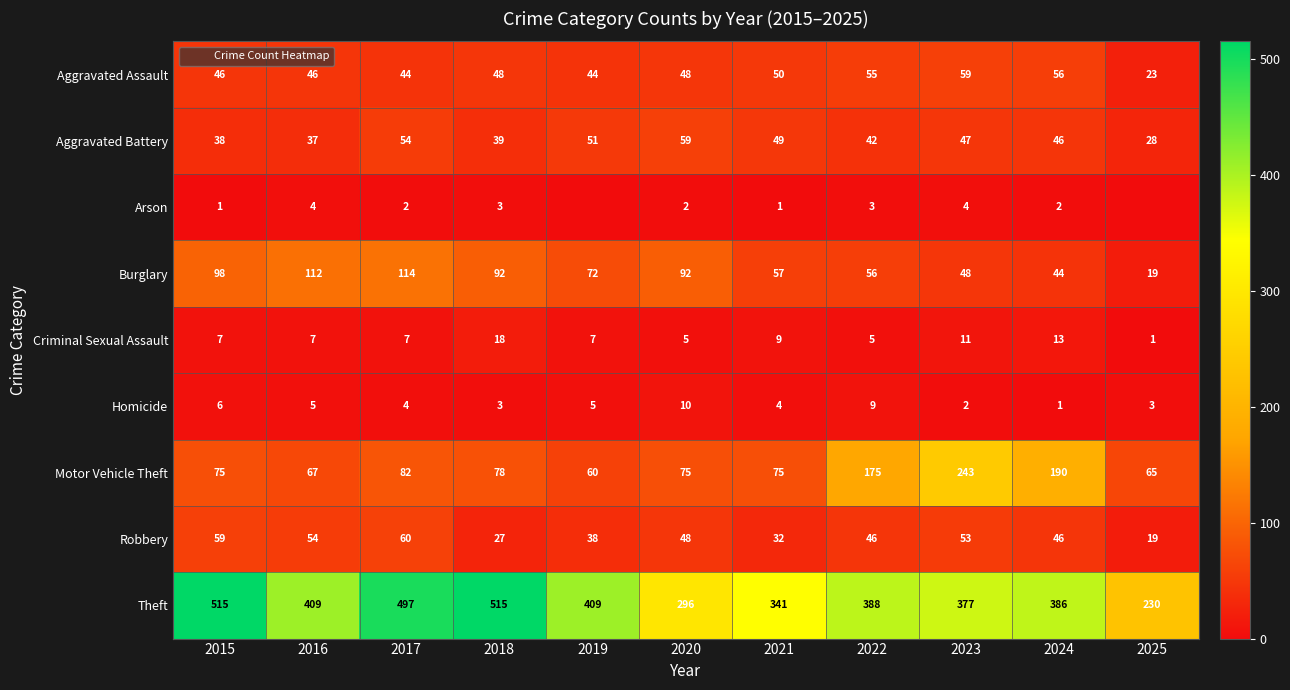

Between 2020 and 2016, which is larger?

2020